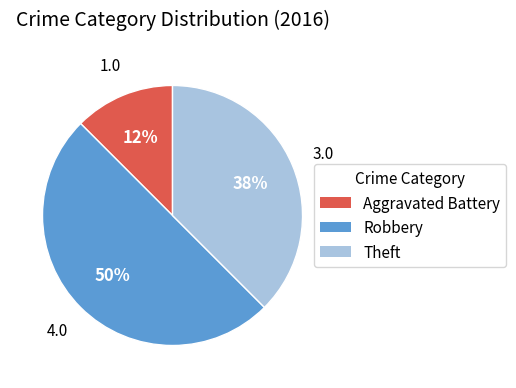

To the nearest percent, what is the average slice percentage?

33%